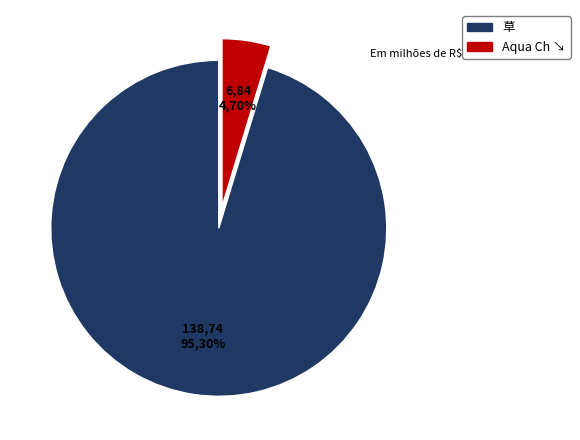

Which slice is the smallest?

Aqua Ch ↘